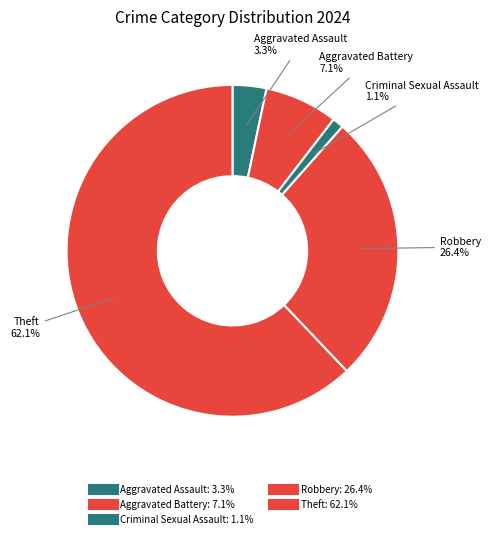

Which slice is the smallest?

Criminal Sexual Assault